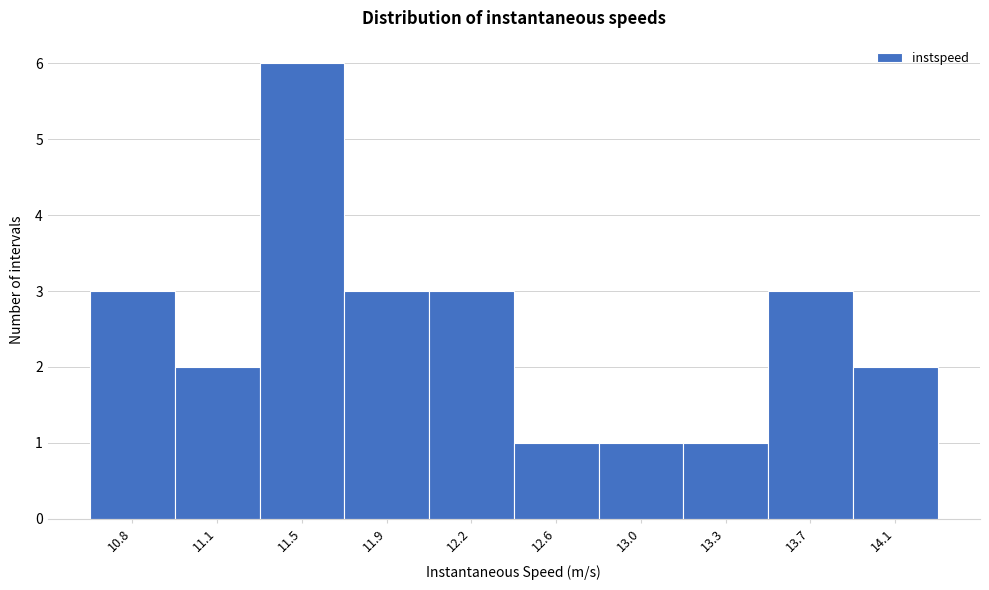

Reading left to right, extract all data points from this chart.

3	2	6	3	3	1	1	1	3	2